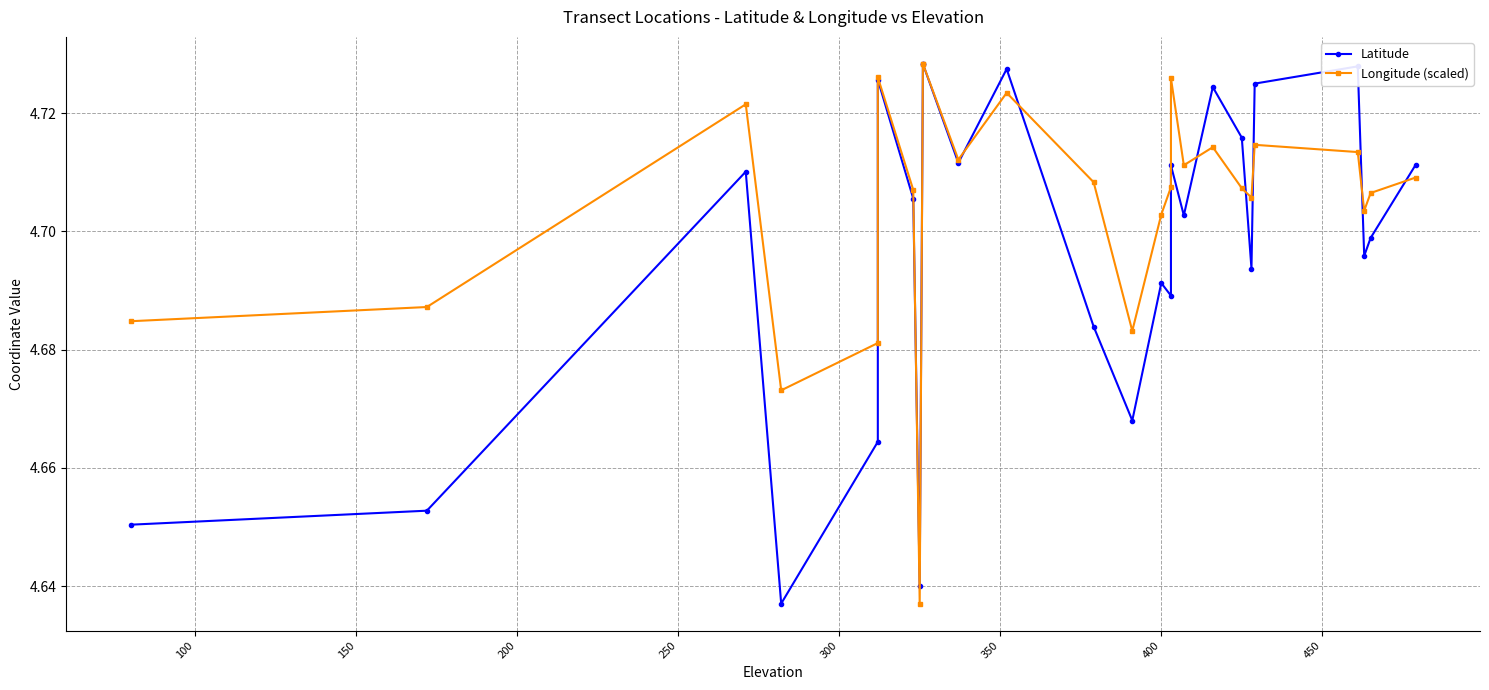

What is the smallest value displayed?

4.6